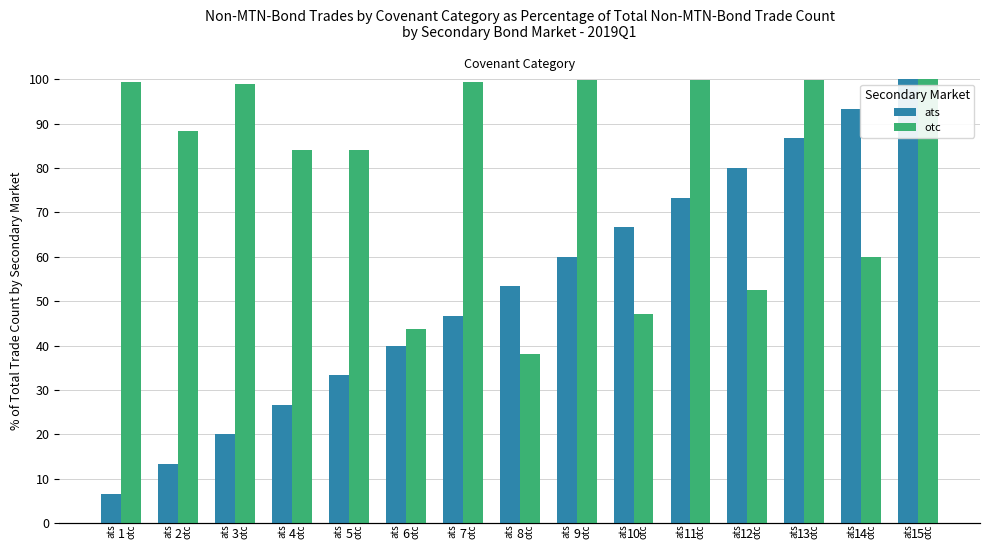

What is the sum of all ats values?

800.0